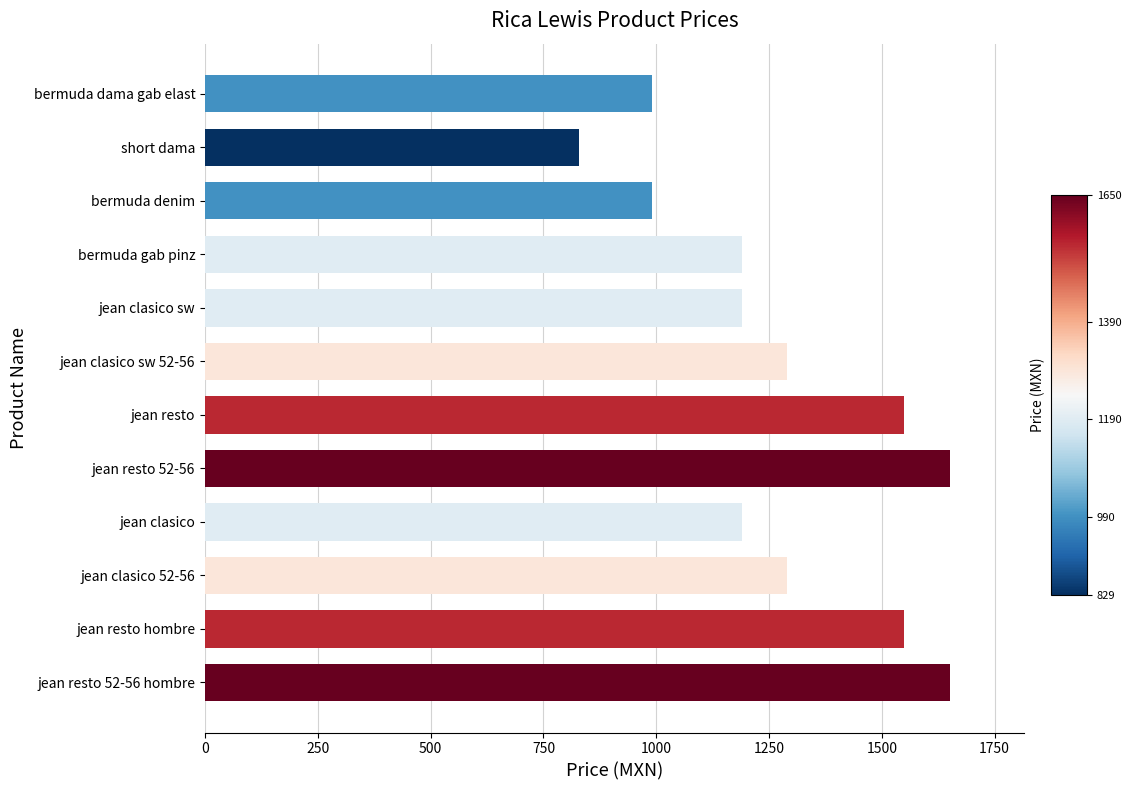

Reading top to bottom, list all the values displayed in this chart.

bermuda dama gab elast=990	short dama=829	bermuda denim=990	bermuda gab pinz=1190	jean clasico sw=1190	jean clasico sw 52-56=1290	jean resto=1550	jean resto 52-56=1650	jean clasico=1190	jean clasico 52-56=1290	jean resto hombre=1550	jean resto 52-56 hombre=1650